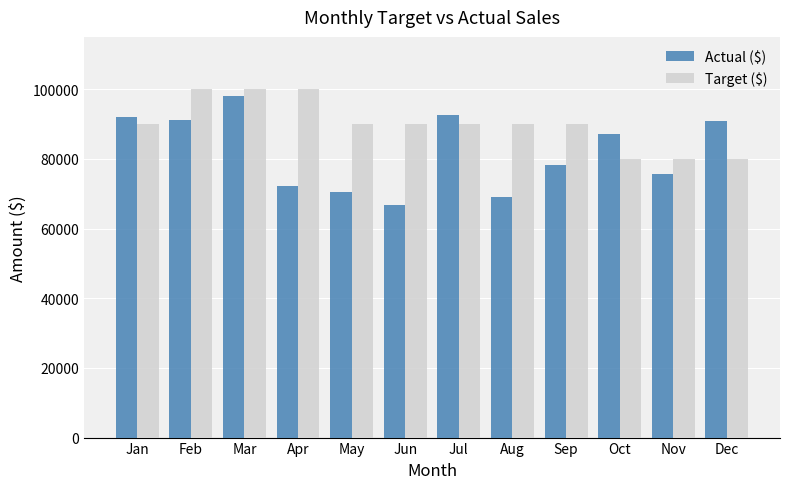

How many values in the Actual ($) series are below 87136?

6